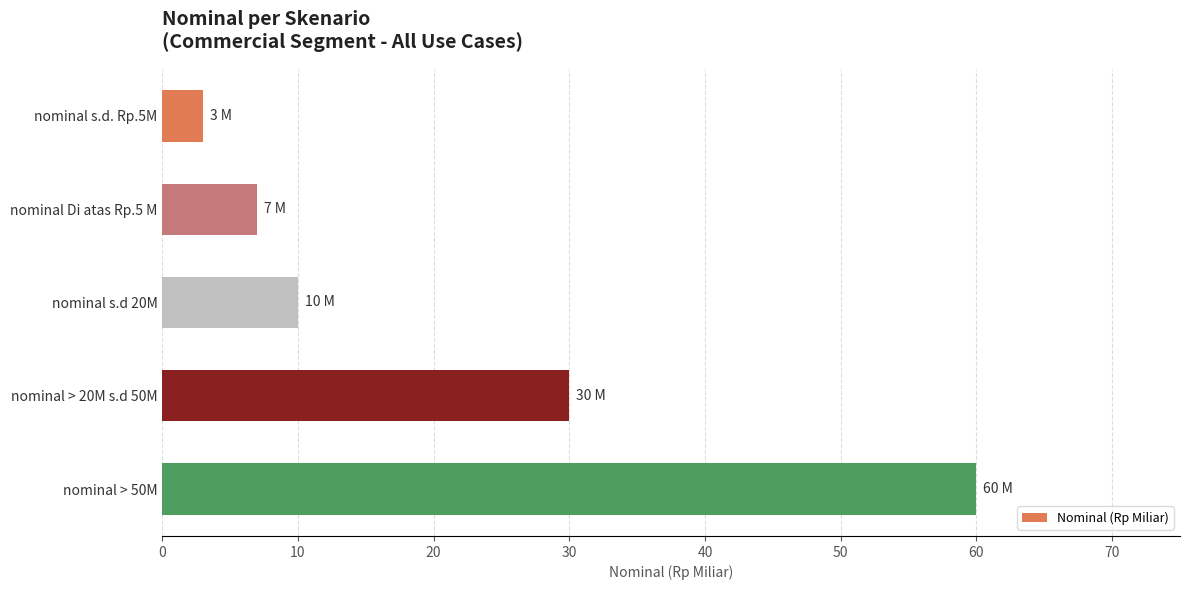

List the labels in order of value, largest first.

nominal > 50M, nominal > 20M s.d 50M, nominal s.d 20M, nominal Di atas Rp.5 M, nominal s.d. Rp.5M